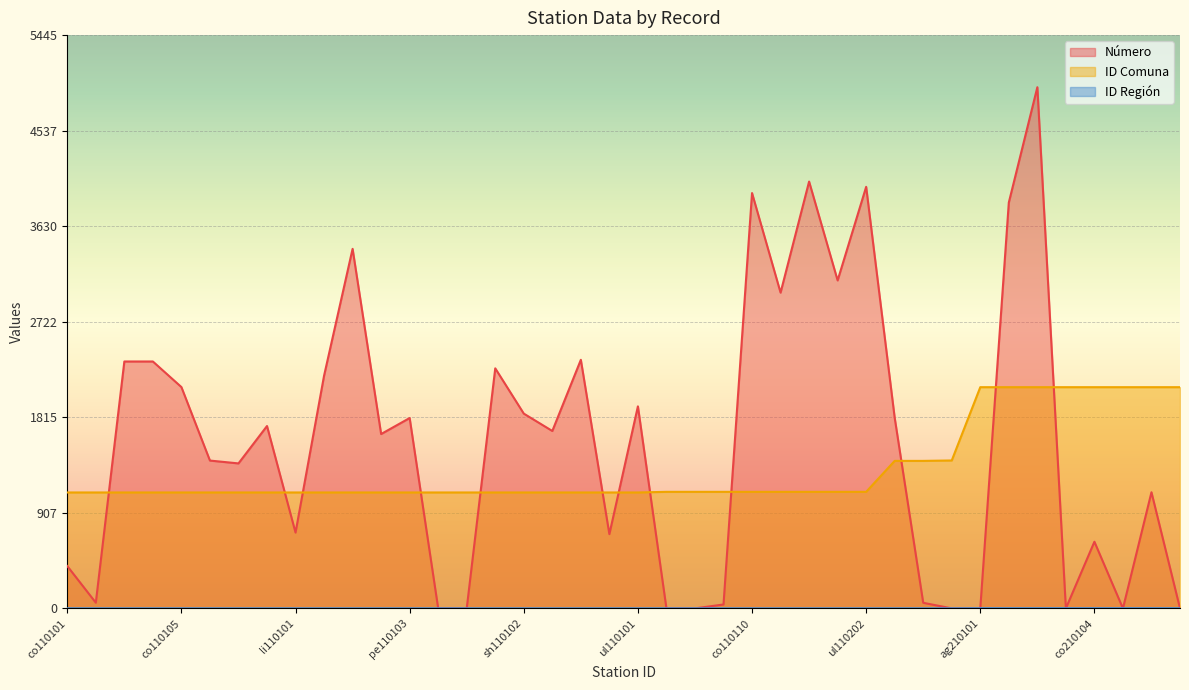

What is the spread (max minus min) of values at co210103?

2101